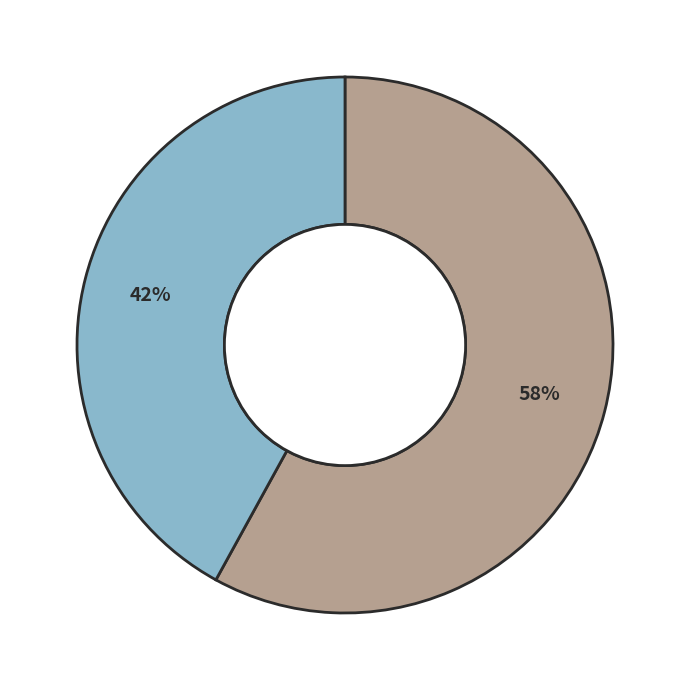

Is there any slice that represents more than half of the pie?

Yes